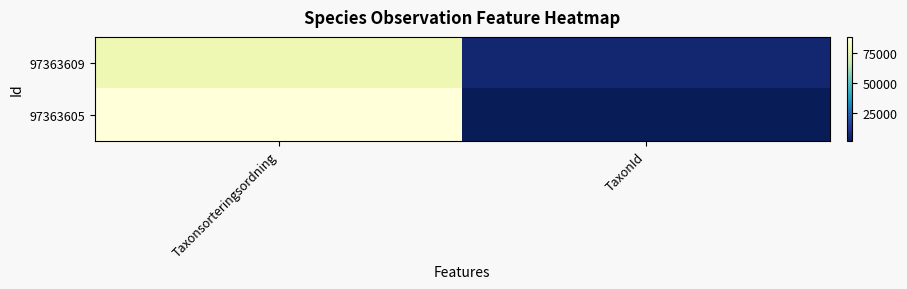

List the series in order of their overall mean, highest first.

97363605, 97363609